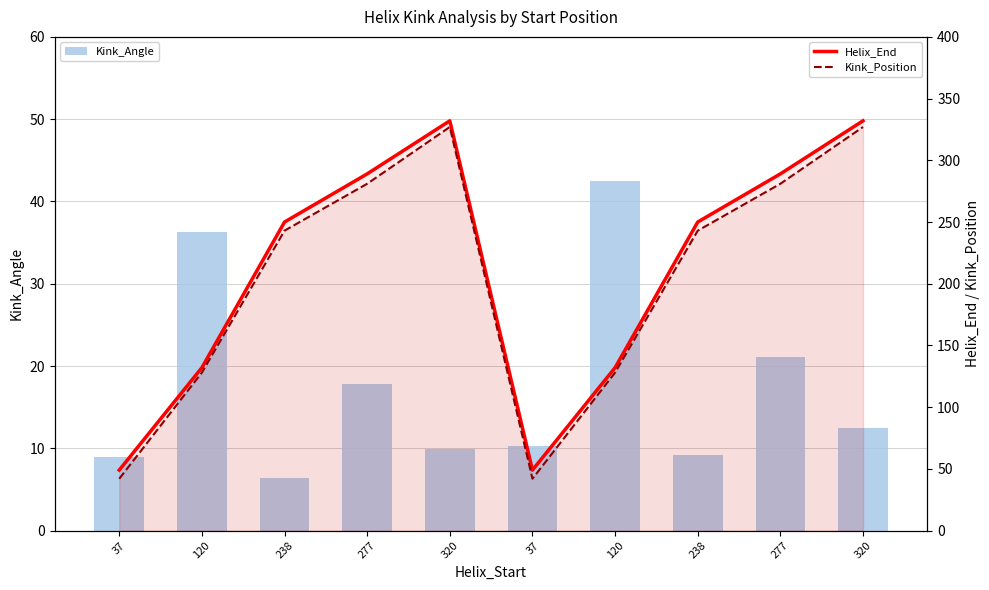

Reading left to right, extract all data points from this chart.

Kink_Angle: 37=8.9	120=36.3	238=6.3	277=17.9	320=9.9	37=10.2	120=42.5	238=9.2	277=21.1	320=12.5
Helix_End: 37=49.0	120=132.0	238=250.0	277=289.0	320=332.0	37=49.0	120=132.0	238=250.0	277=289.0	320=332.0
Kink_Position: 37=42.0	120=128.0	238=243.0	277=281.0	320=327.0	37=42.0	120=128.0	238=243.0	277=281.0	320=327.0